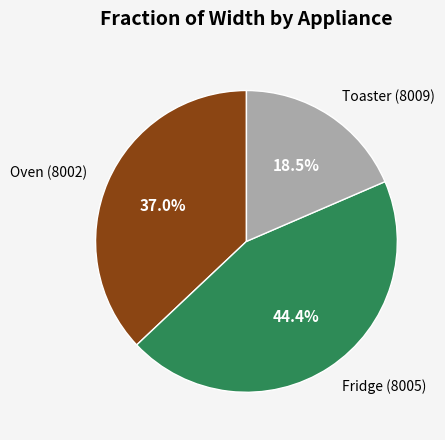

Between Toaster (8009) and Oven (8002), which is larger?

Oven (8002)